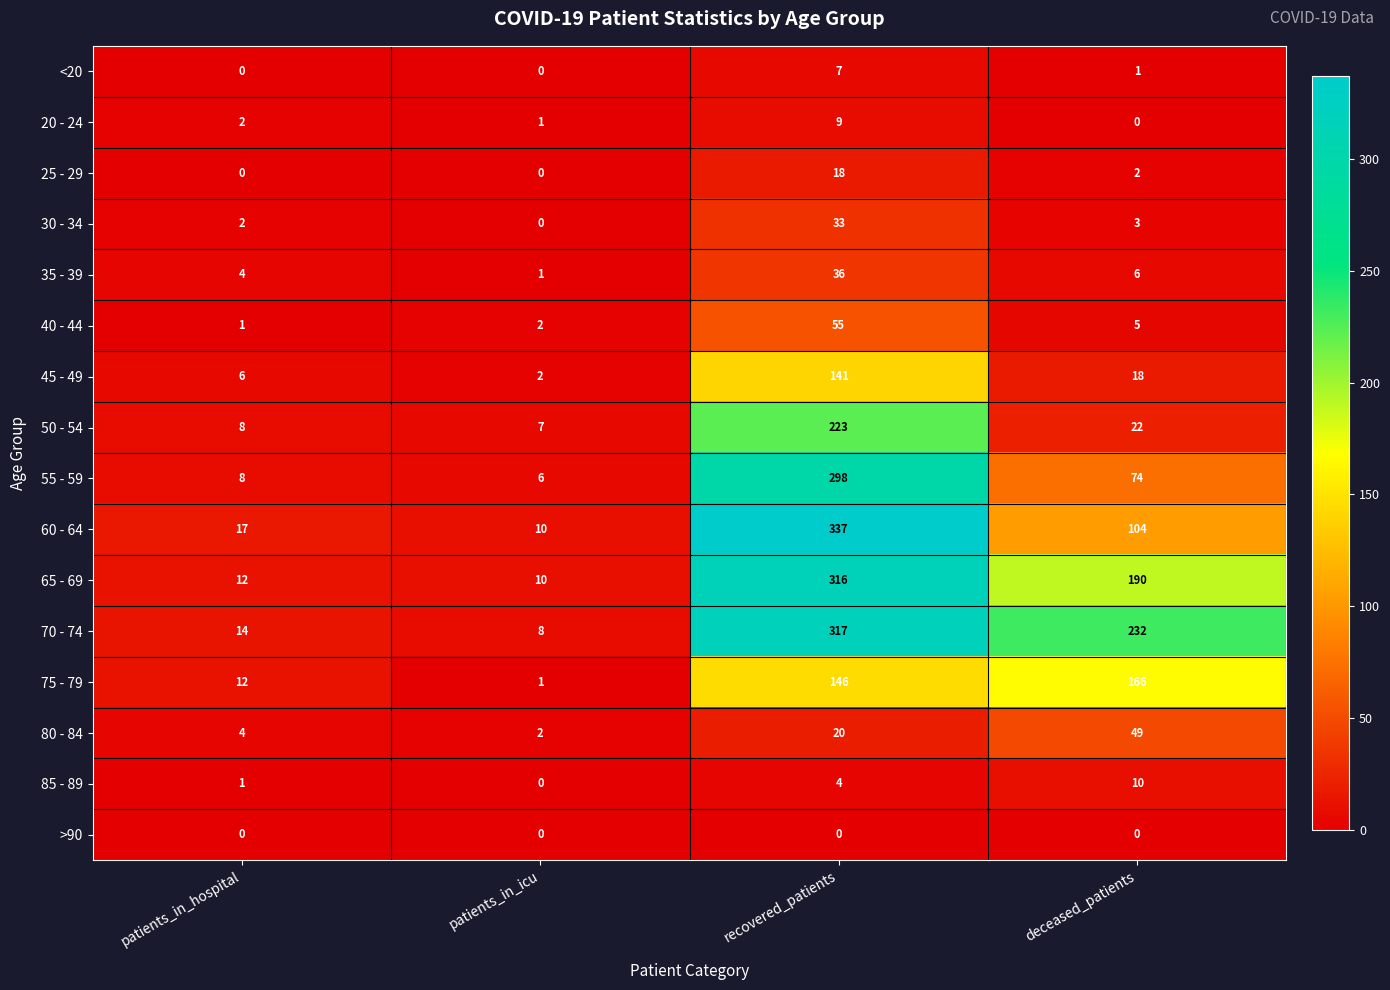

Which series has the largest total across all categories?

70 - 74